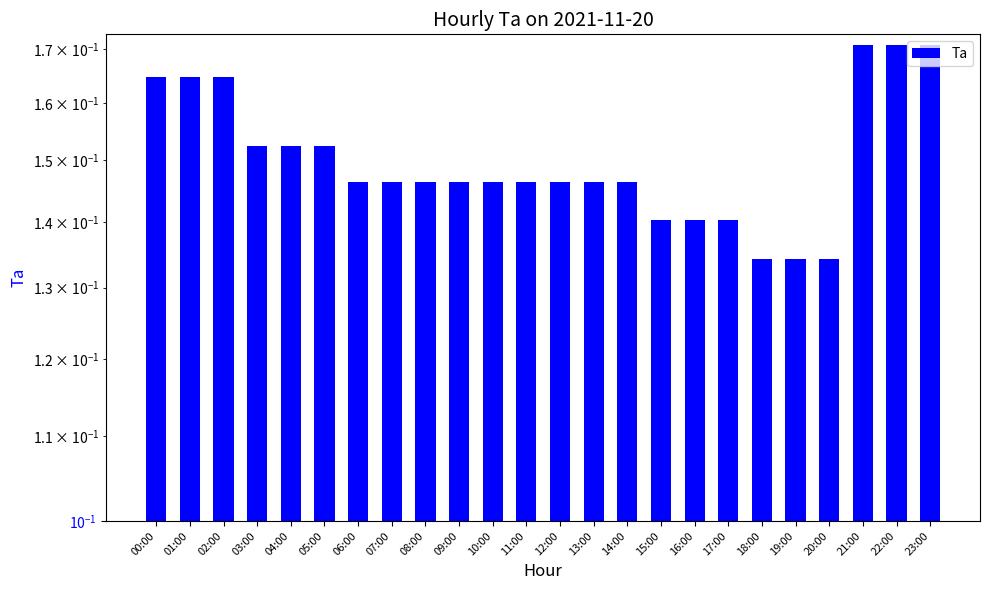

Are the bars grouped side by side (vs. stacked)?

No